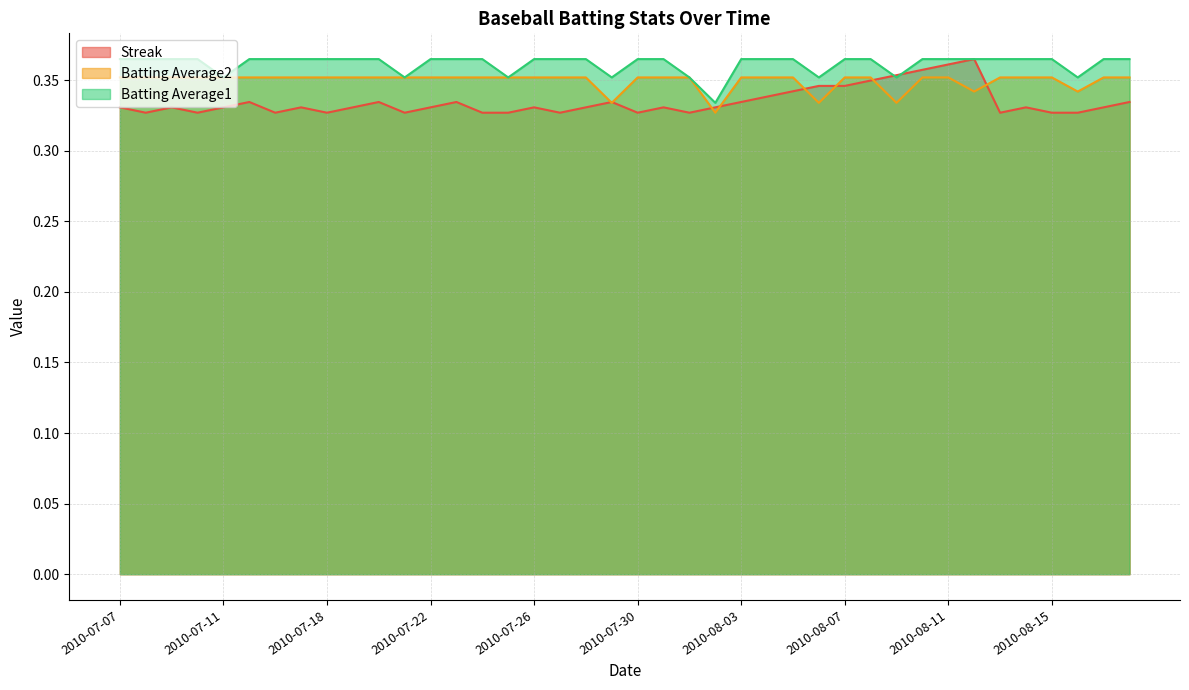

True or false: Streak has a value of 0.3 at 2010-08-08.

True